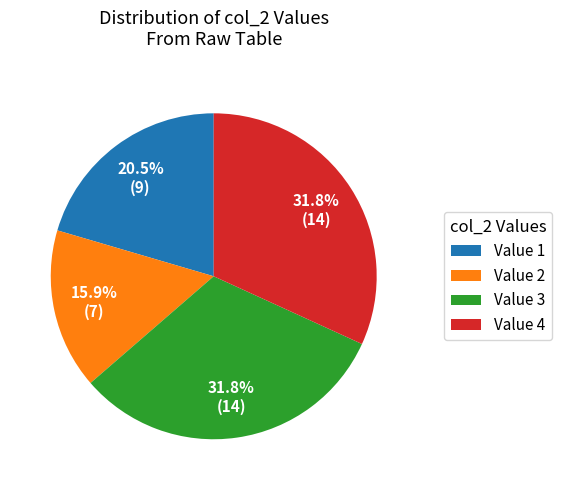

What percentage is NOT represented by Value 1?

79.5%